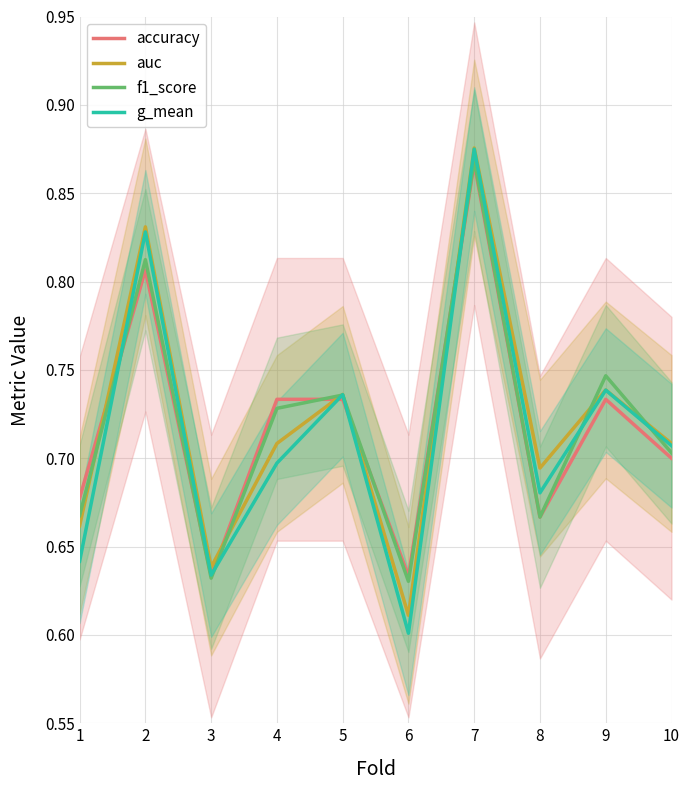

What are all the series names shown in the legend?

accuracy, auc, f1_score, g_mean